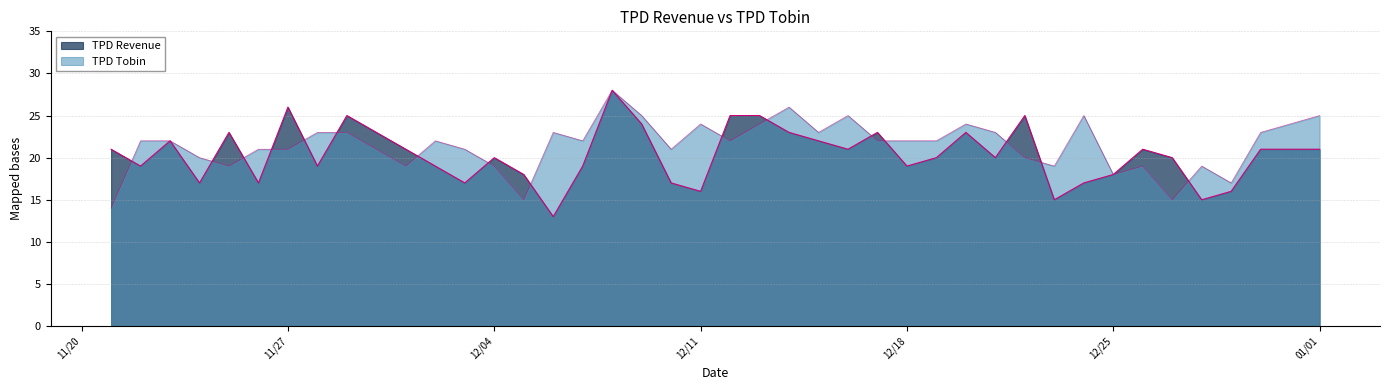

How many data points in TPD Revenue are less than 20?

17